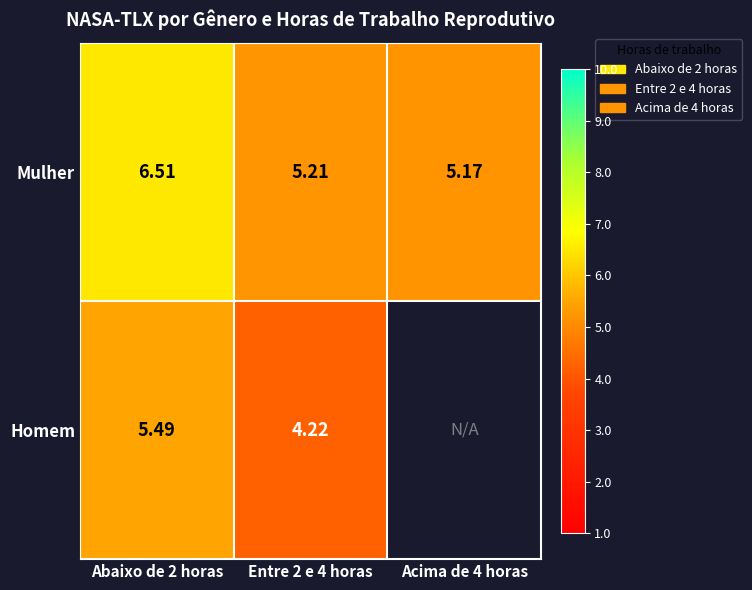

At Entre 2 e 4 horas, list the series in order from largest to smallest.

Mulher, Homem